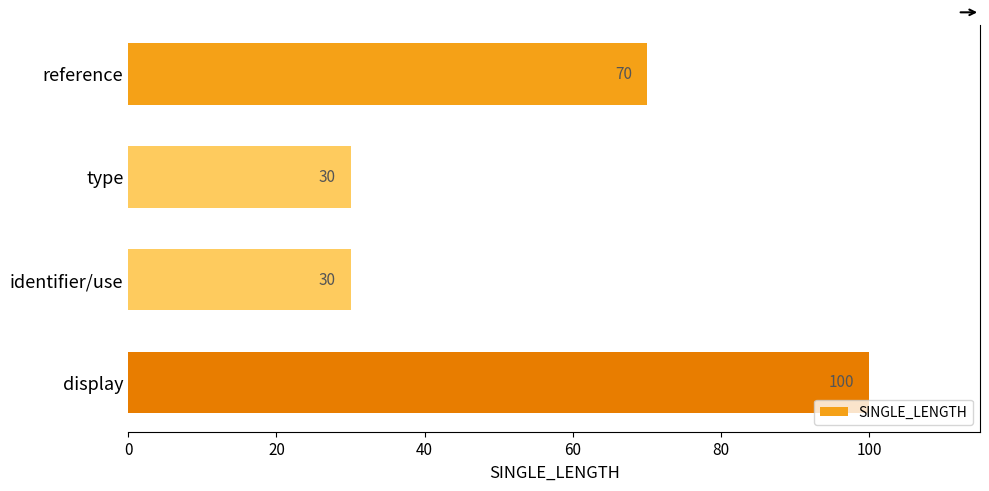

What is the difference between the maximum and minimum values?

70